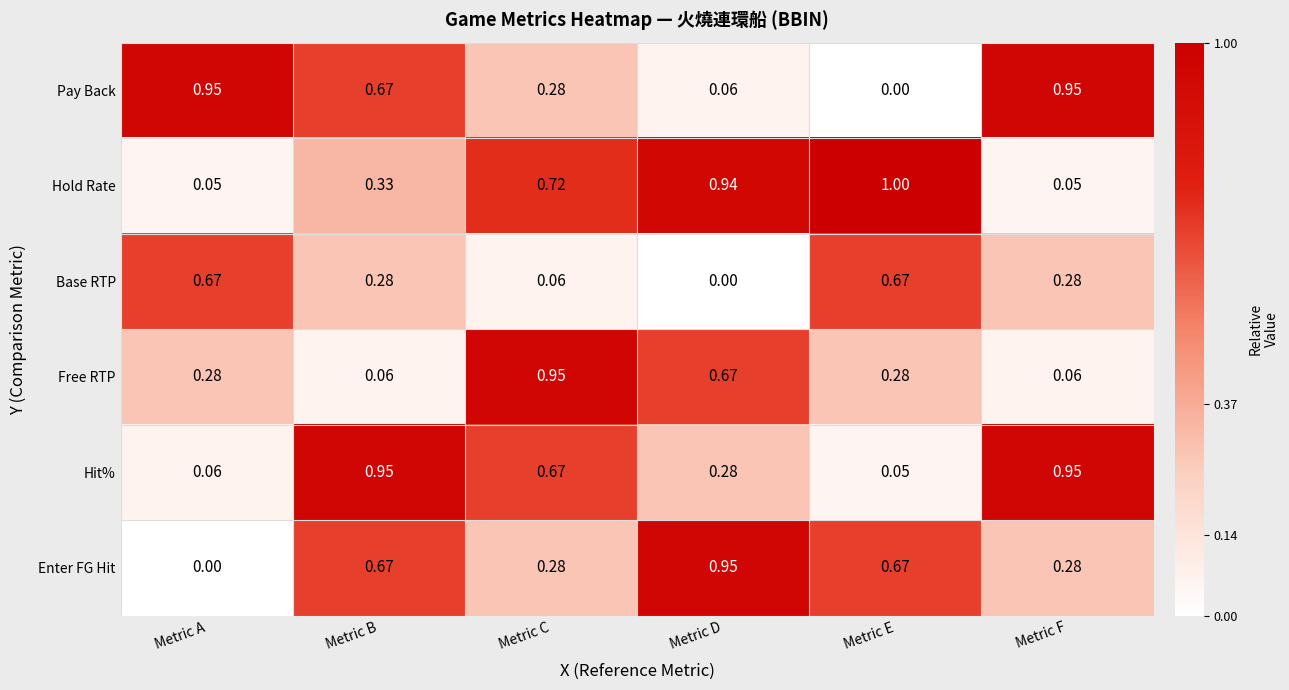

Count the number of categories in the chart.

6